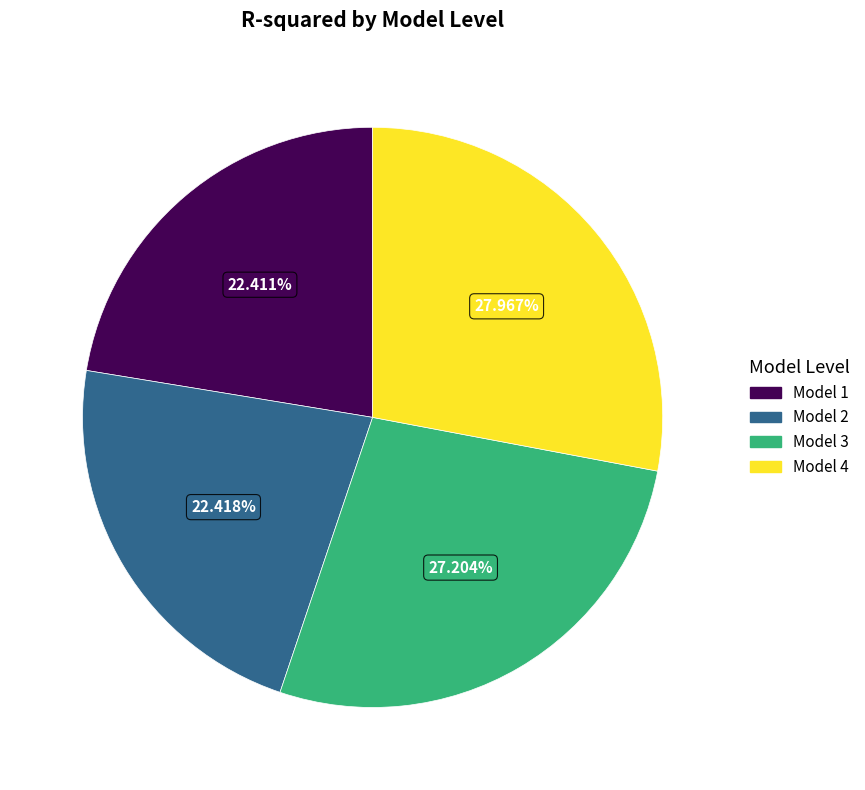

Between Model 3 and Model 1, which is larger?

Model 3